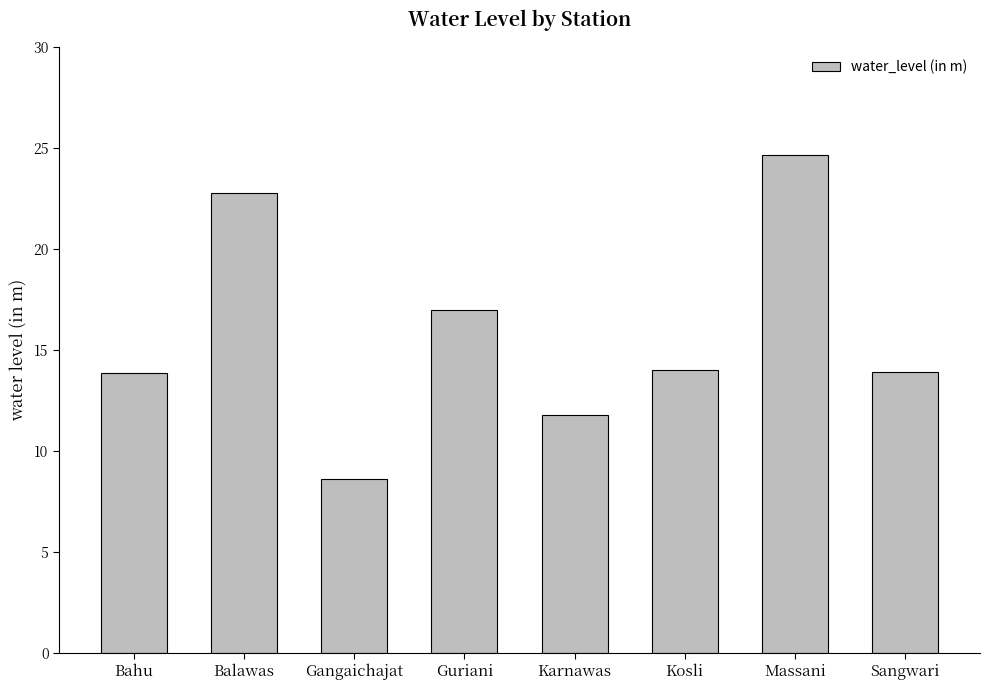

The value at Bahu is 13.9. True or false?

True